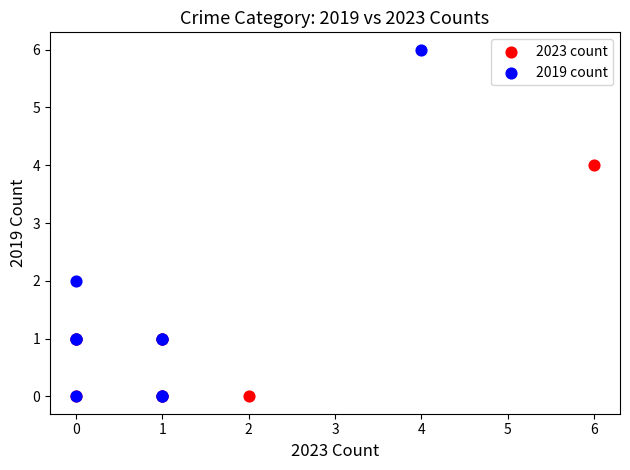

Which series has the widest spread of Y values?

2019 count